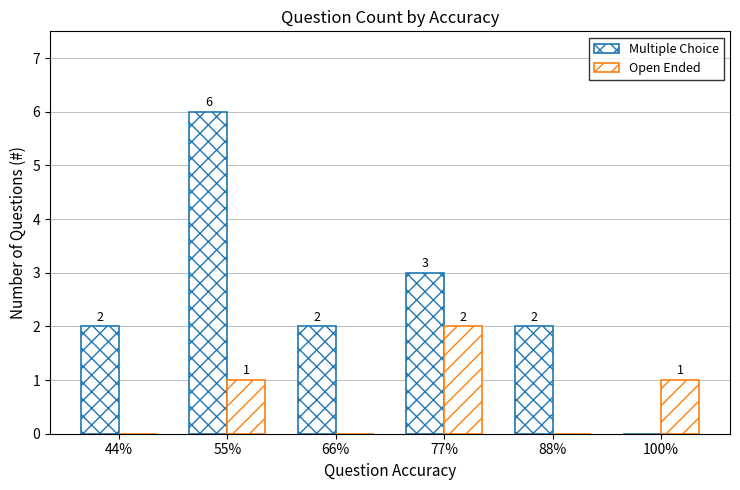

Between 44% and 66%, which is larger?

44%